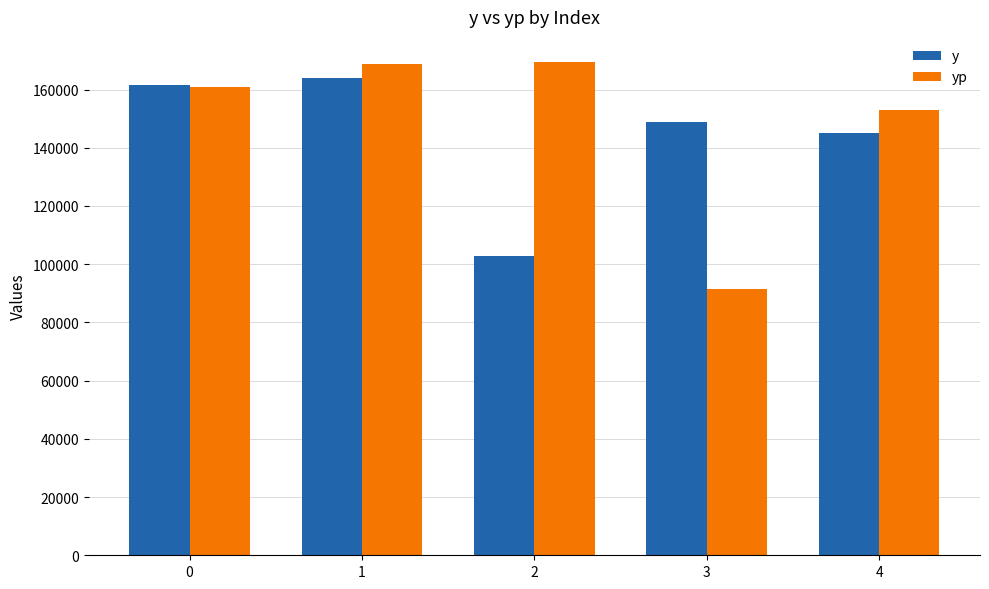

What is the spread (max minus min) of values at 2?

66852.7